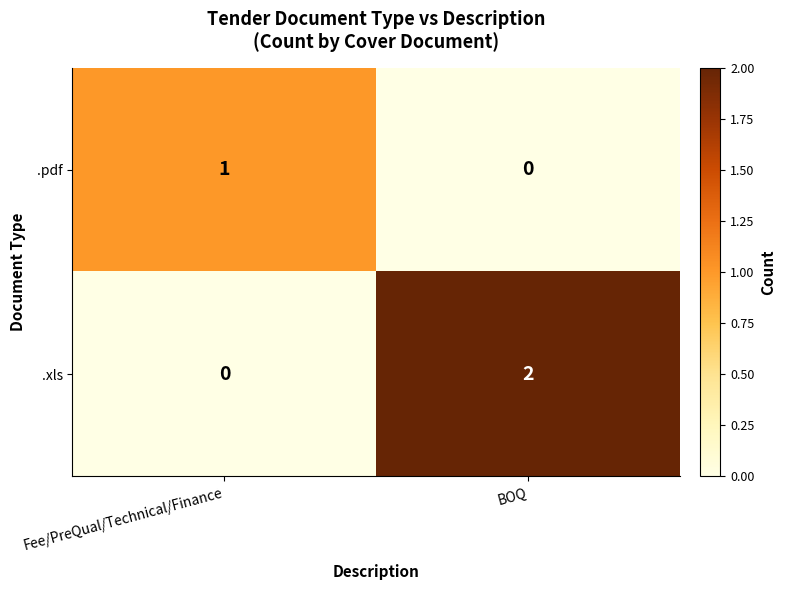

How many distinct data groups are displayed?

2